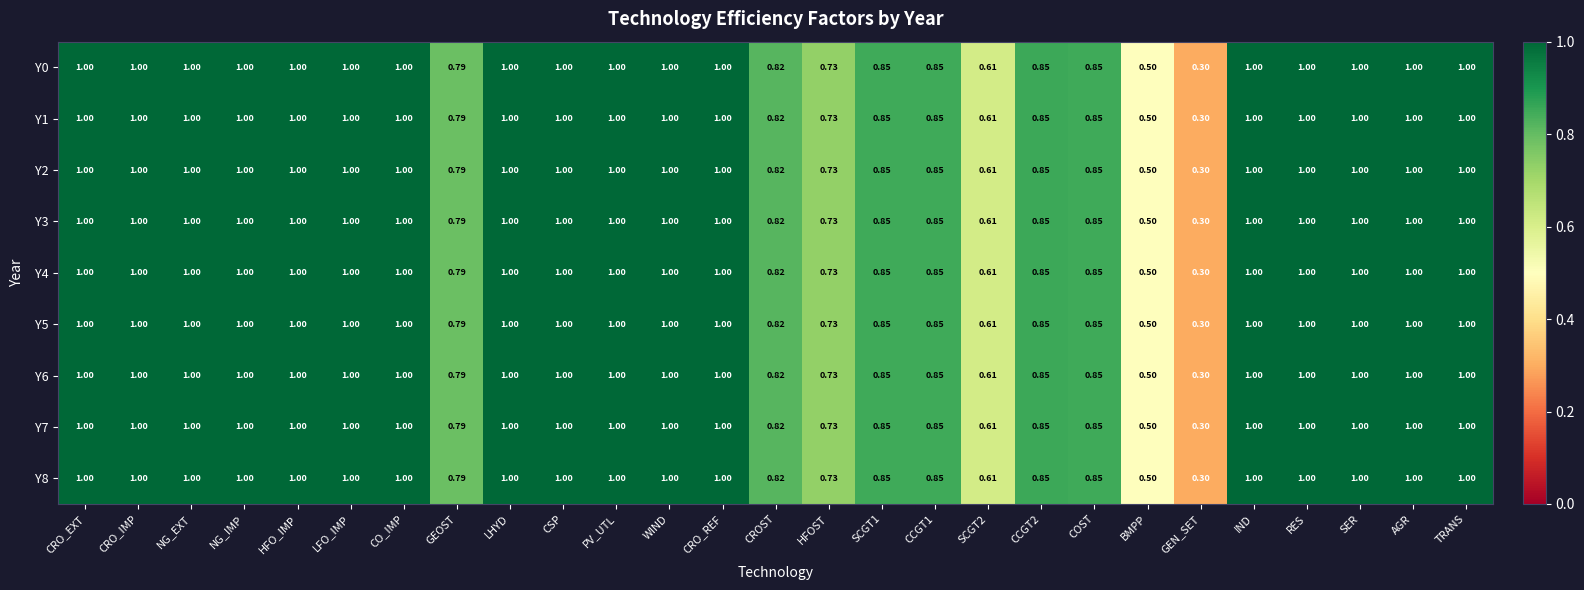

Is the value of Y2 at LHYD greater than the value of Y1 at GEOST?

Yes